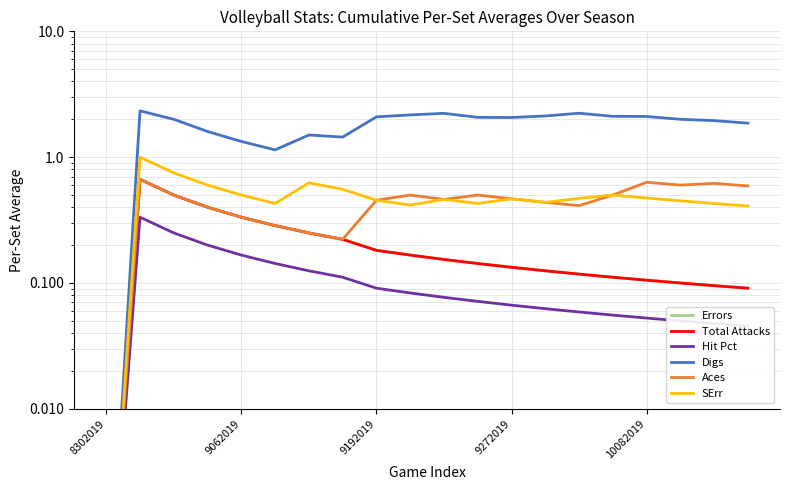

At which label is Total Attacks closest to 0?

8302019